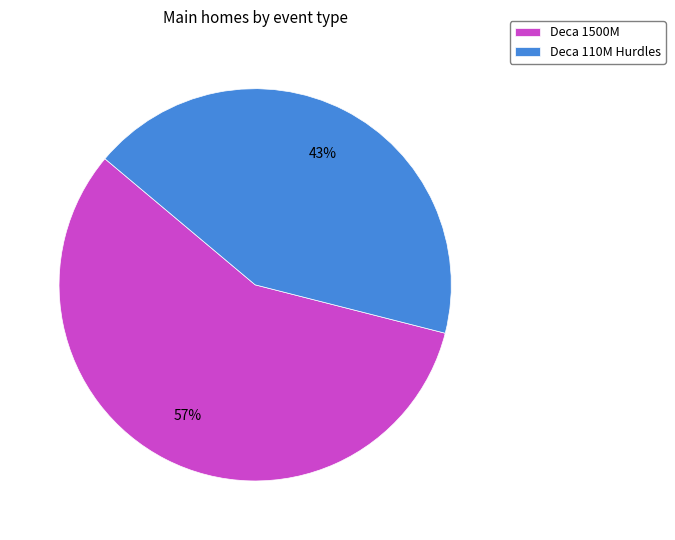

Count the number of slices in the pie.

2